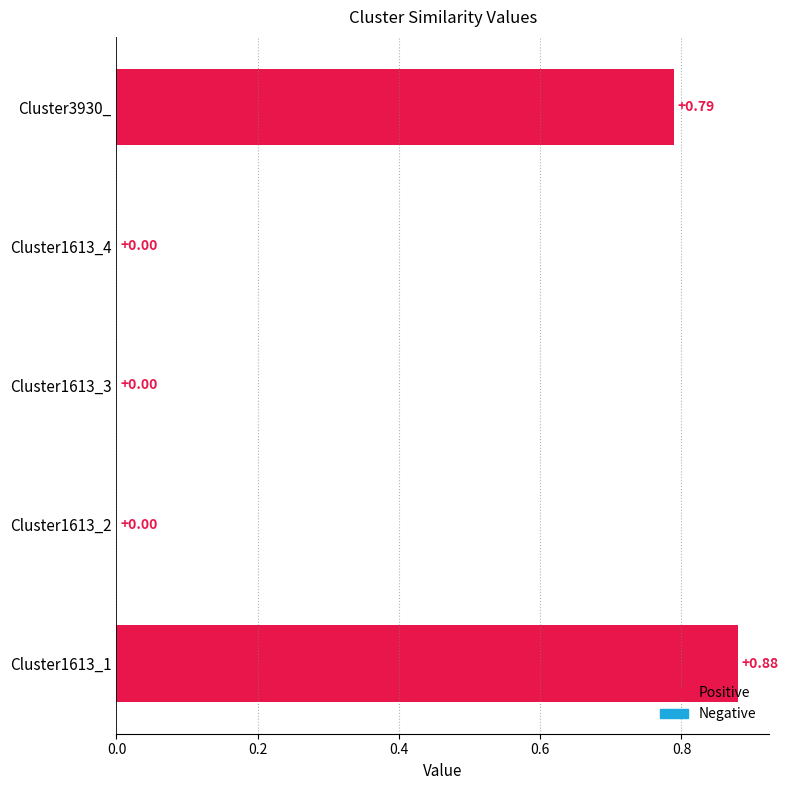

Which category has the lowest value across all series?

Cluster1613_2